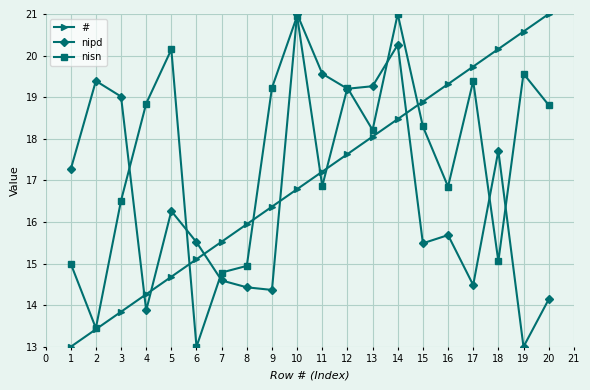

At which label does nisn reach its minimum?

6